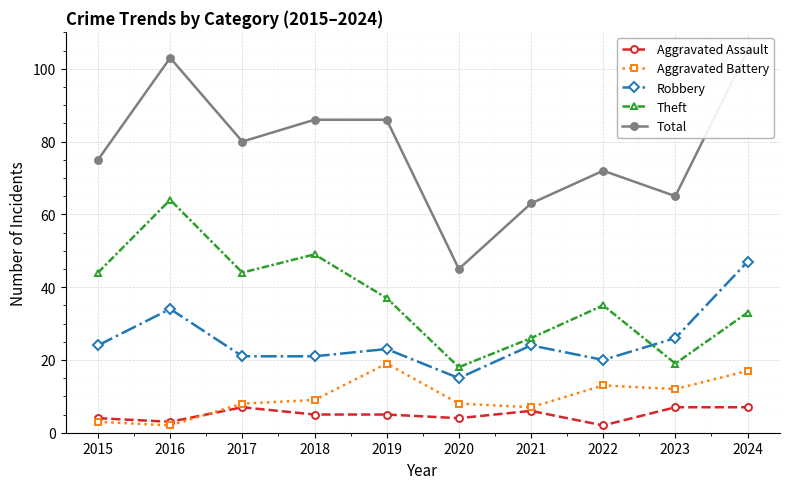

What is the value of the Robbery point at the 7th from the left?

24